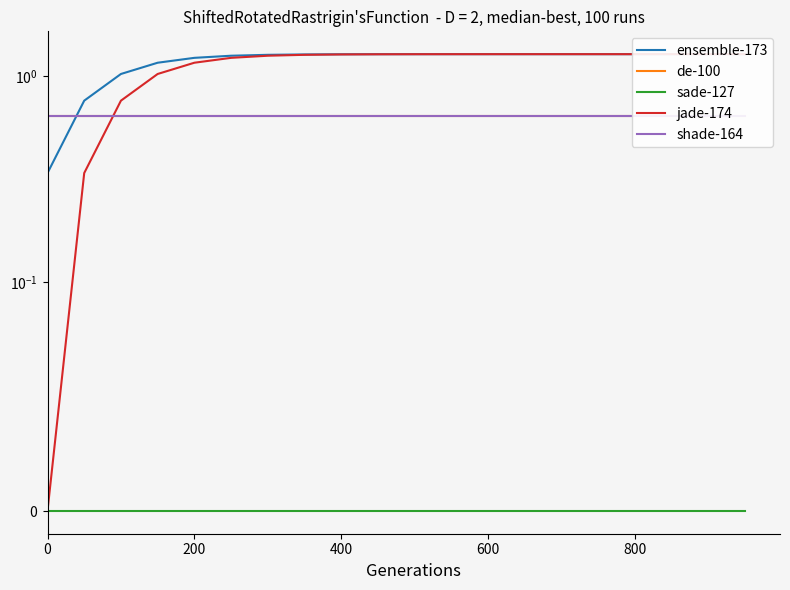

What is the greatest value displayed?

1.3